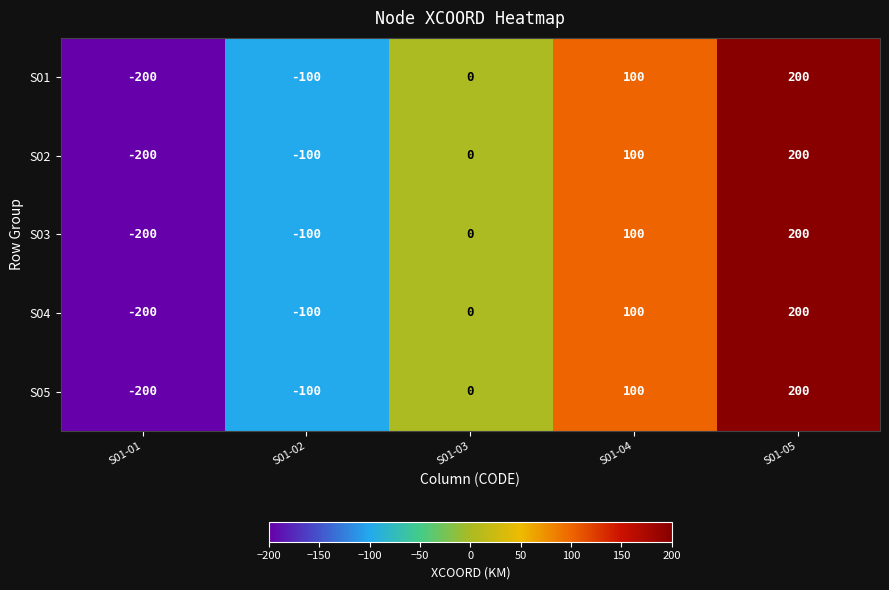

How many S05 values are between -100 and 100?

3